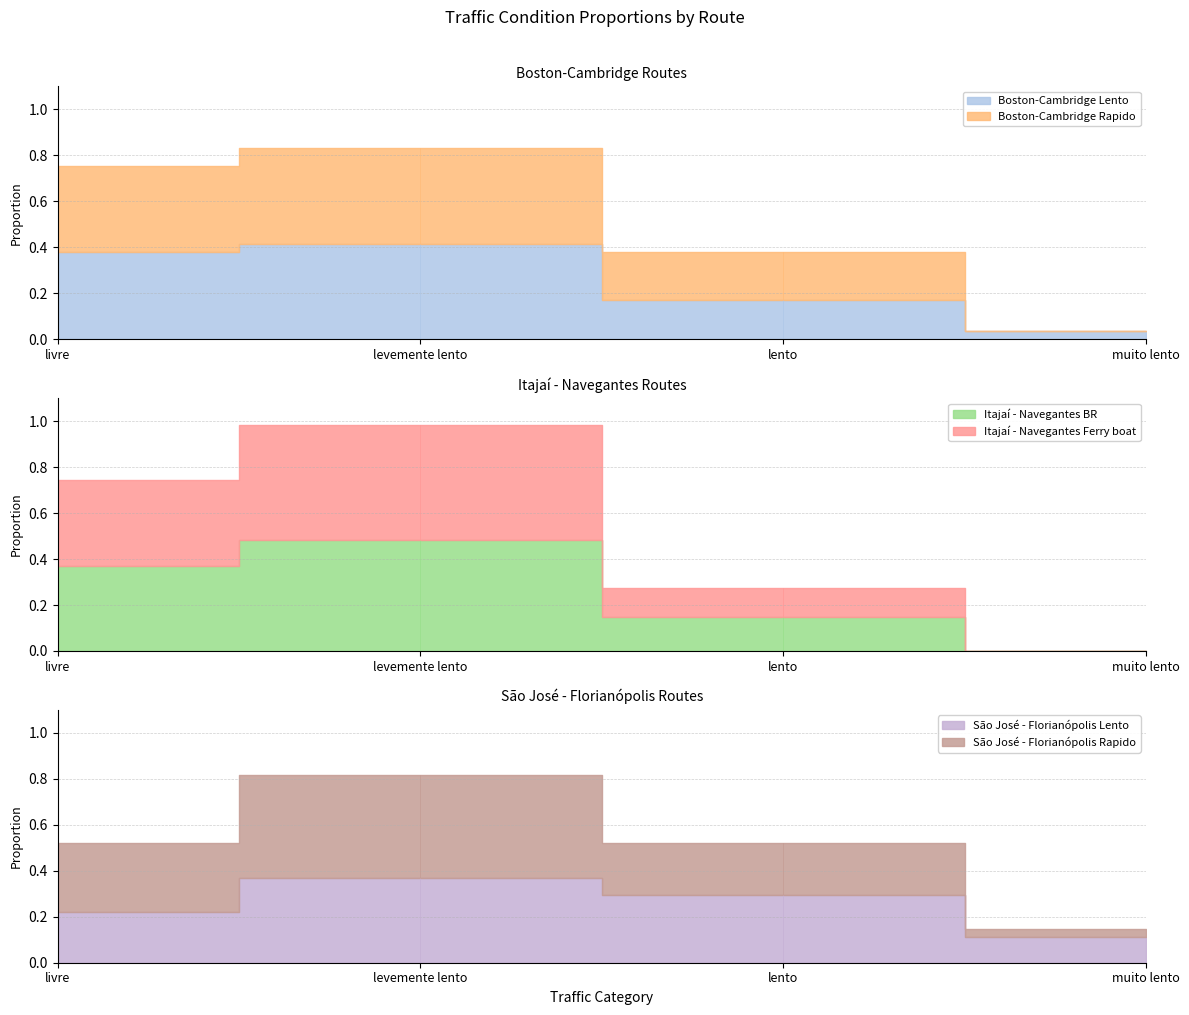

What is the maximum value shown in the chart?

0.5